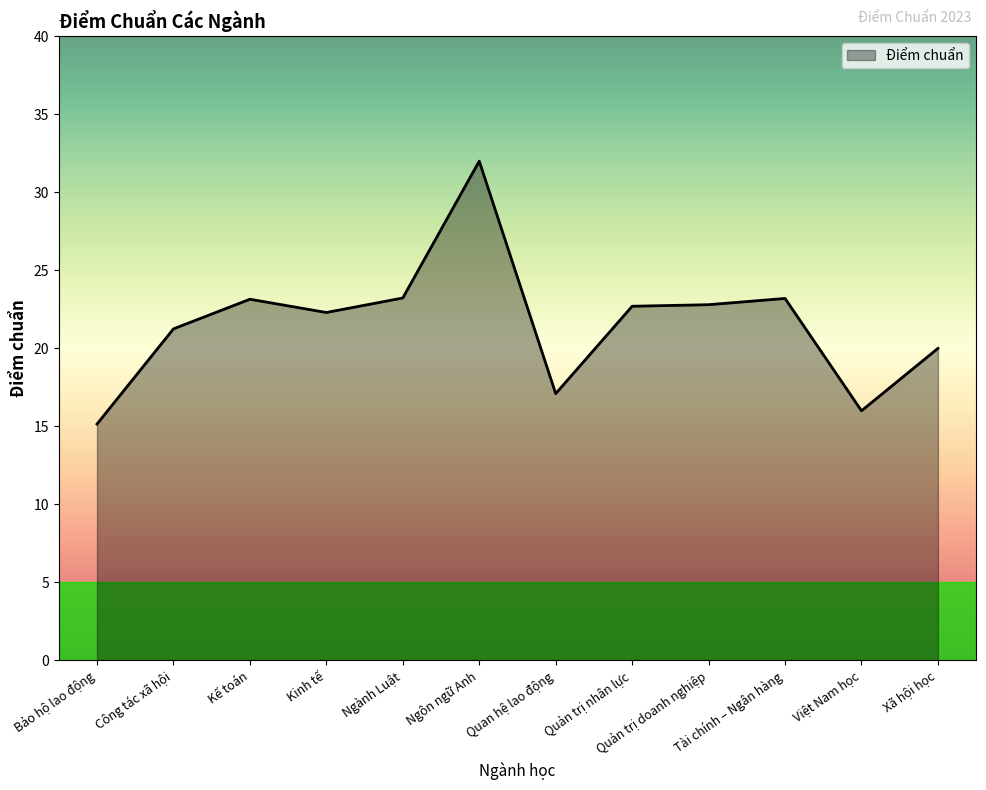

At which category does the chart reach its peak across all series?

Ngôn ngữ Anh